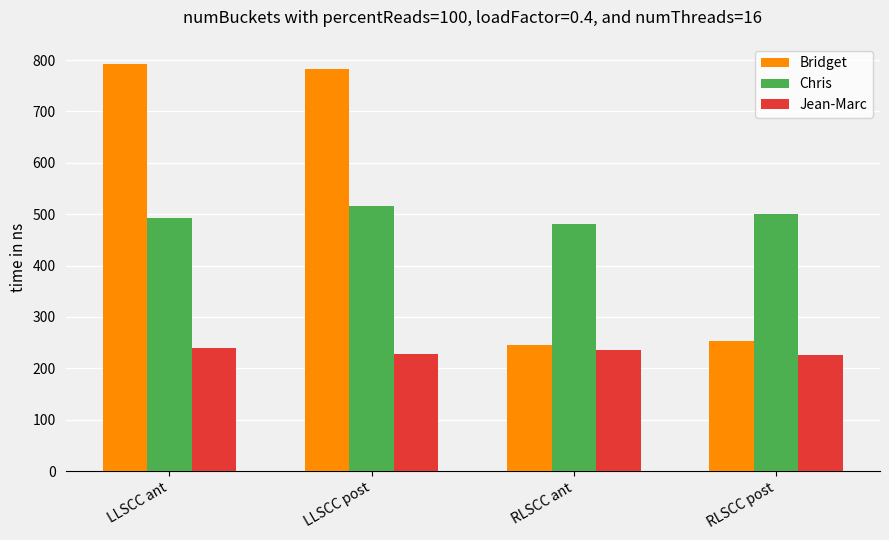

Does the chart contain any negative values?

No